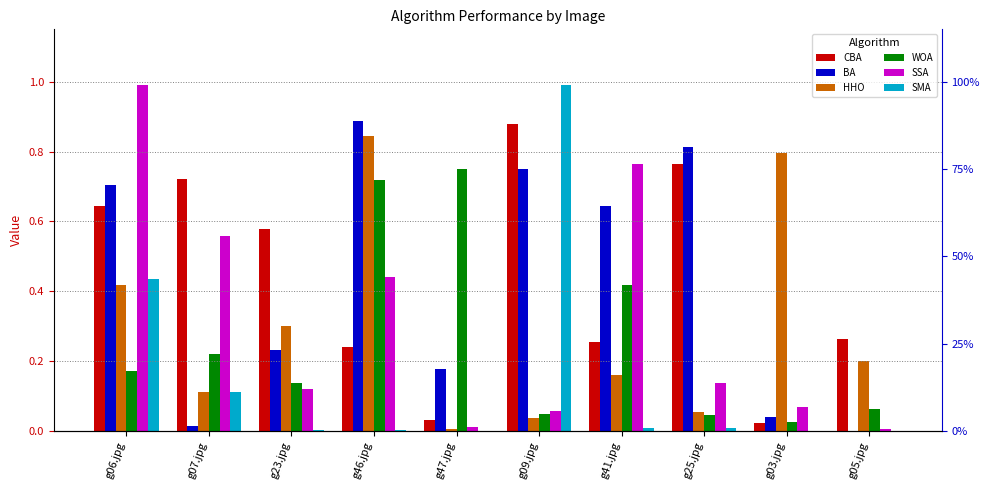

Are the bars grouped side by side (vs. stacked)?

Yes